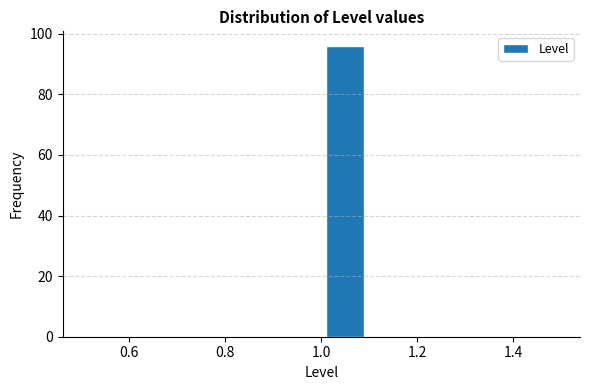

How tall is the bar that spans 1.0 to 1.1 on the x-axis? The values are not printed on the chart, so give them approximately, as read against the axis.

96